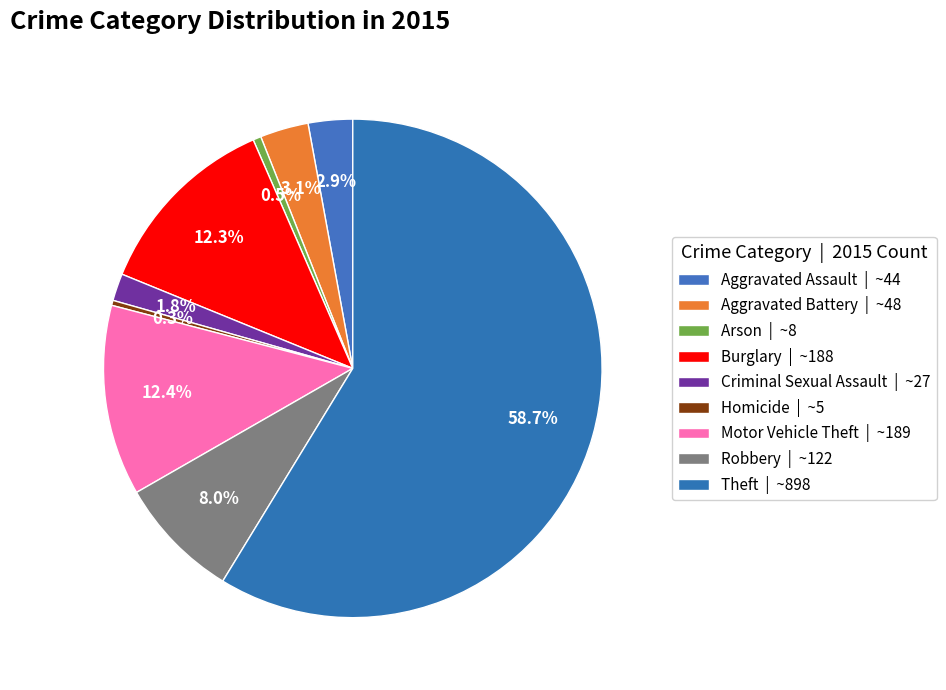

Rank the categories by value from highest to lowest.

Theft, Motor Vehicle Theft, Burglary, Robbery, Aggravated Battery, Aggravated Assault, Criminal Sexual Assault, Arson, Homicide